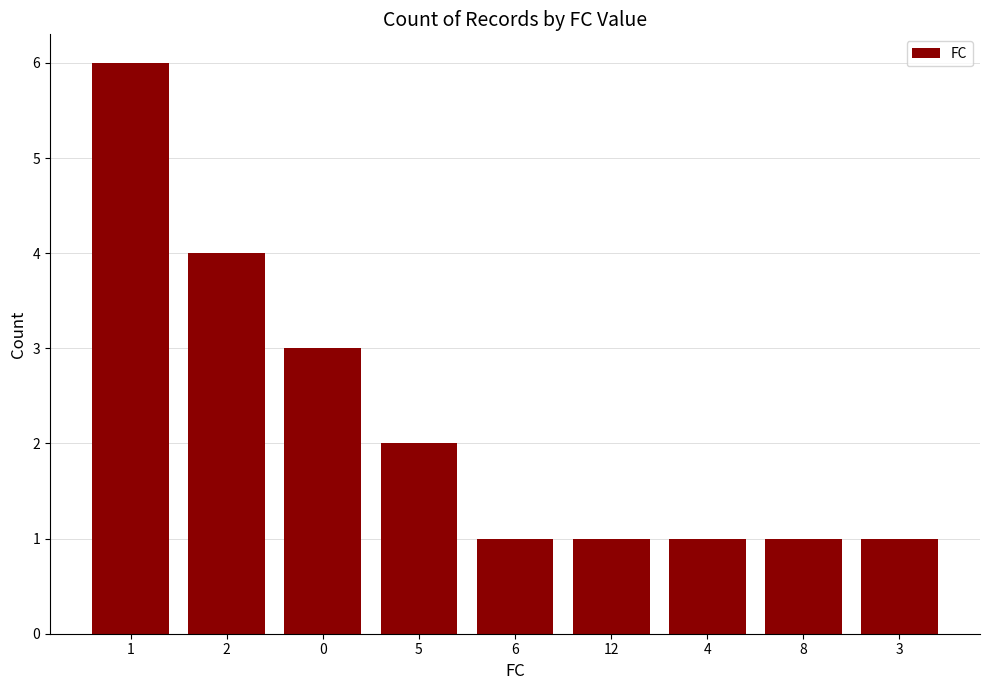

Approximately how many times larger is the value at 1 compared to 4?

6.0